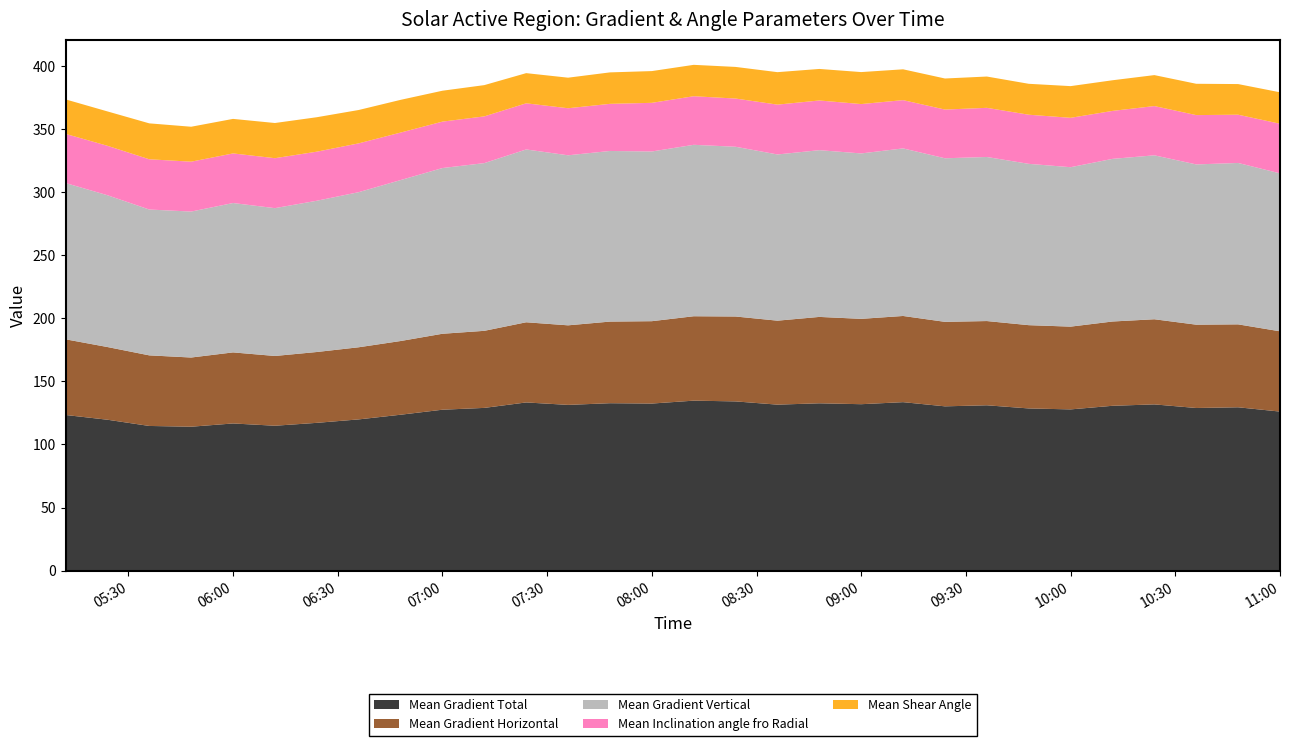

Reading left to right, list all the values displayed in this chart.

Mean Gradient Total: 123.3	119.6	114.6	114.0	116.6	114.8	117.1	119.8	123.5	127.5	128.9	133.2	131.3	132.6	132.4	134.7	134.1	131.5	132.6	131.9	133.5	130.2	131.0	128.5	127.7	130.6	131.7	128.8	129.4	126.0
Mean Gradient Horizontal: 60.0	57.6	55.9	54.8	56.3	55.3	56.1	57.1	58.4	60.2	61.0	63.5	63.0	64.6	65.2	66.9	67.3	66.5	68.4	67.6	68.3	66.9	66.7	66.0	65.6	66.8	67.4	66.0	65.7	63.6
Mean Gradient Vertical: 123.8	120.2	115.5	115.6	118.3	117.1	119.8	122.9	127.5	131.3	132.9	136.9	134.7	135.2	134.4	135.8	134.5	131.7	132.1	131.0	132.7	129.6	130.0	127.8	126.3	128.8	129.9	126.9	127.9	125.1
Mean Inclination angle fro Radial: 38.9	39.2	39.8	39.5	39.3	39.6	38.9	38.7	37.6	36.8	37.0	36.5	37.3	37.3	38.5	38.5	38.2	39.5	39.4	39.1	38.2	38.6	38.9	38.9	39.1	38.0	39.0	39.1	38.2	39.3
Mean Shear Angle: 27.3	27.2	28.5	27.7	27.4	27.9	27.3	26.4	25.9	24.5	24.8	23.9	24.2	24.9	25.1	24.9	25.1	25.7	25.0	25.3	24.4	24.6	24.8	24.5	25.1	24.3	24.5	24.8	24.3	24.9